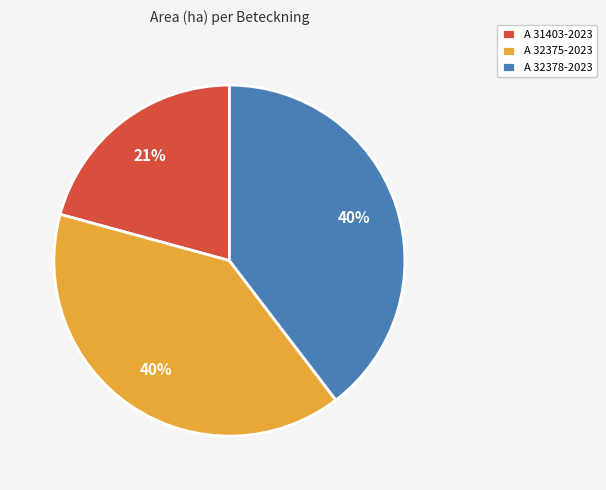

What is the ratio of the value at A 31403-2023 to the value at A 32375-2023?

0.5